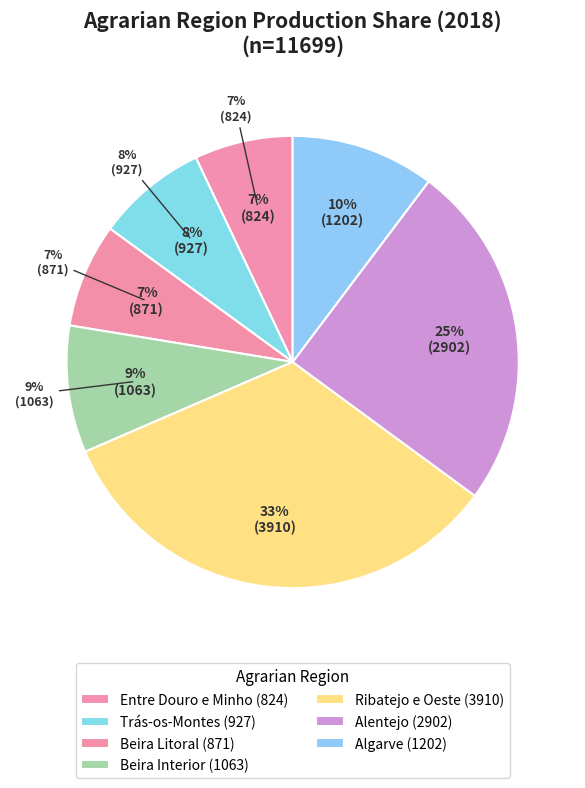

Does Beira Litoral represent more than half of the total?

No